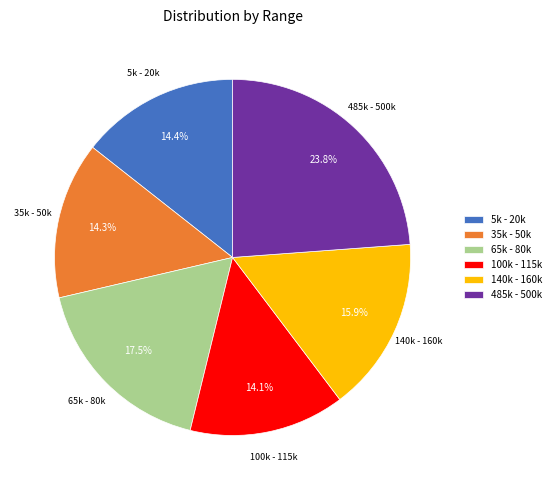

True or false: 35k - 50k accounts for 6% of the total.

False